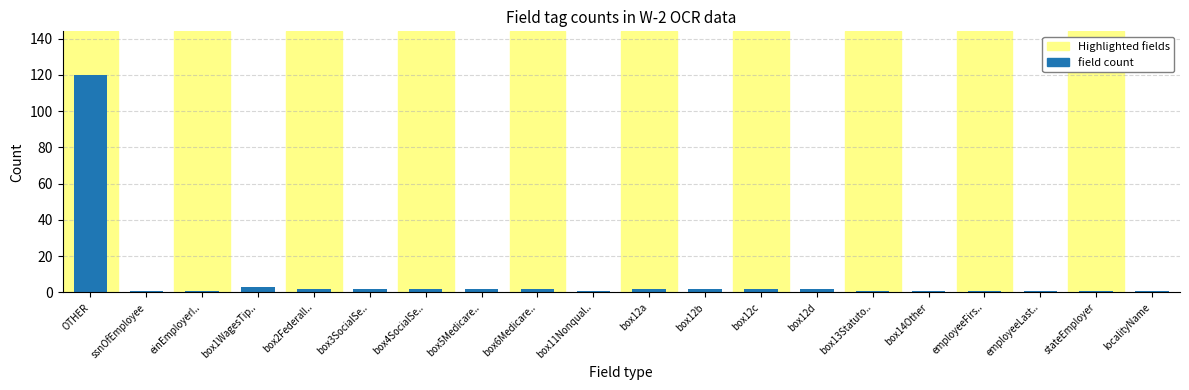

What is the difference between the maximum and minimum values?

119